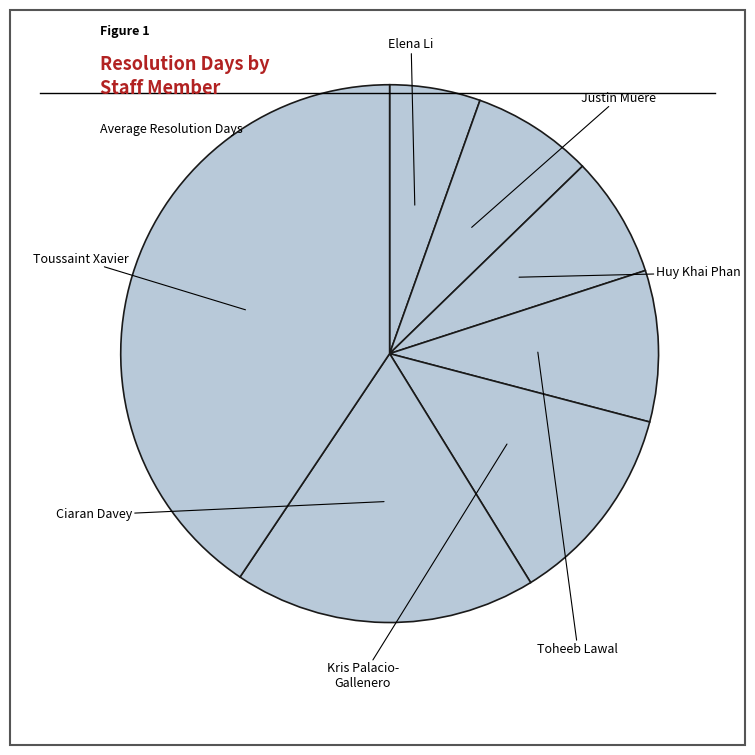

To the nearest percent, what is the average slice percentage?

14%